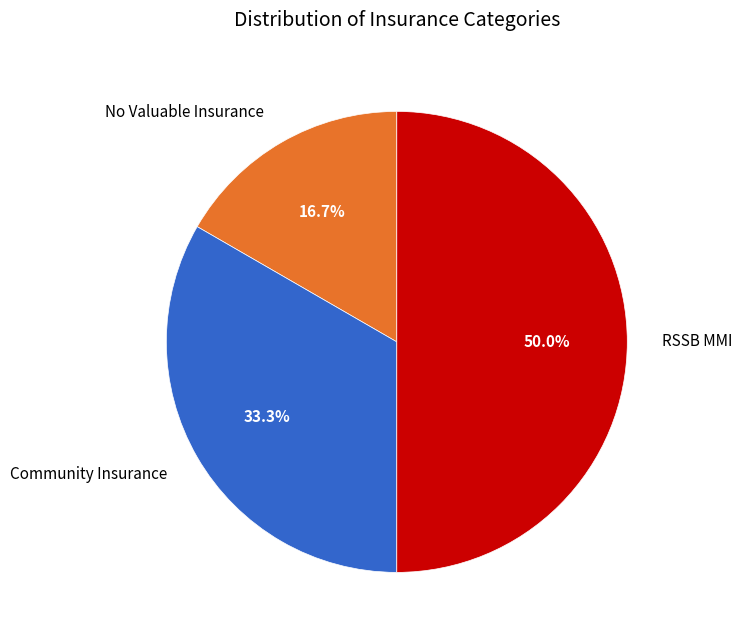

Which slice is the smallest?

No Valuable Insurance